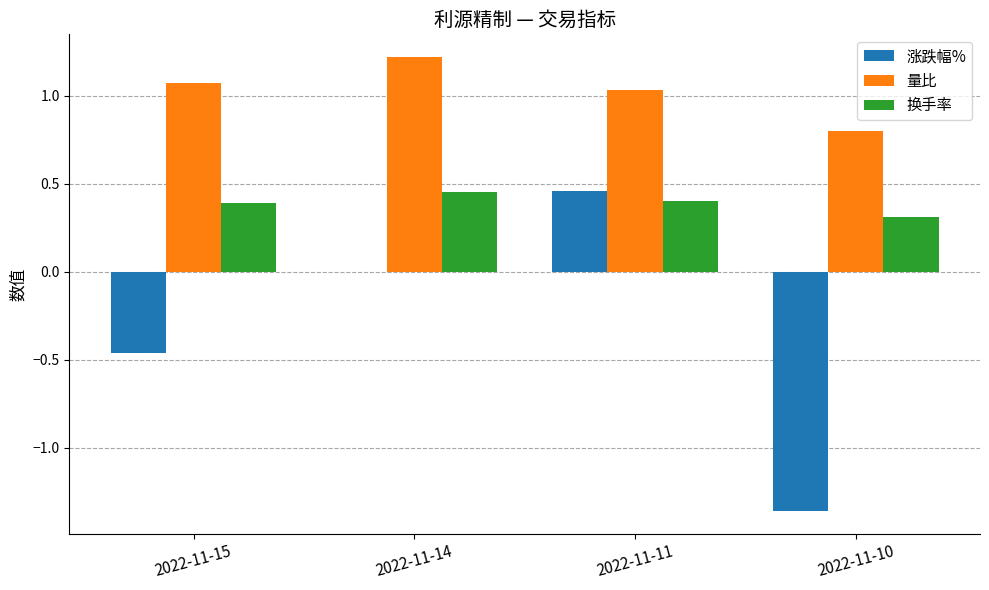

Which series has the largest total across all categories?

量比